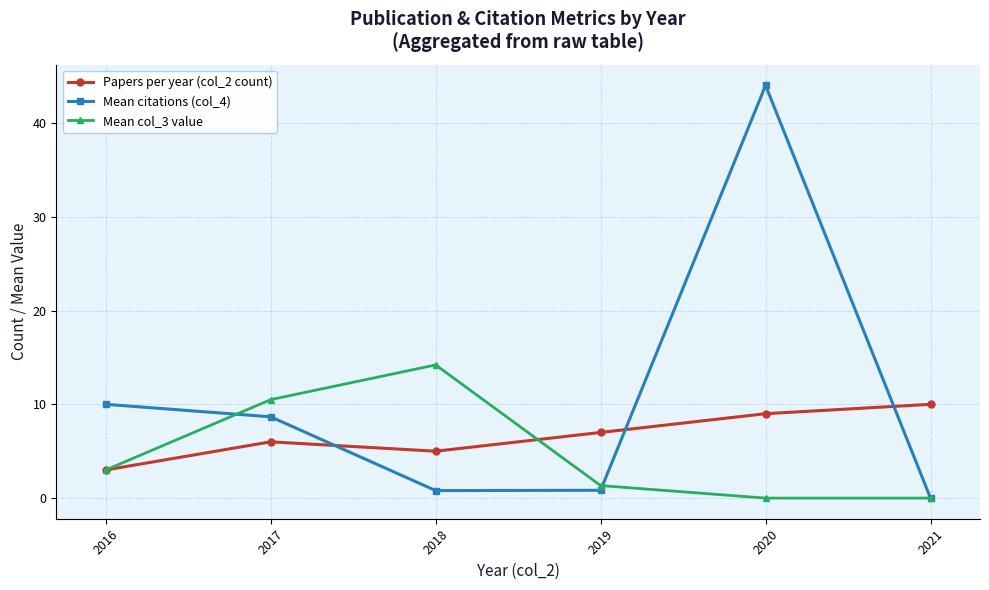

Is it true that Papers per year (col_2 count) equals 5.3 at 2016?

False